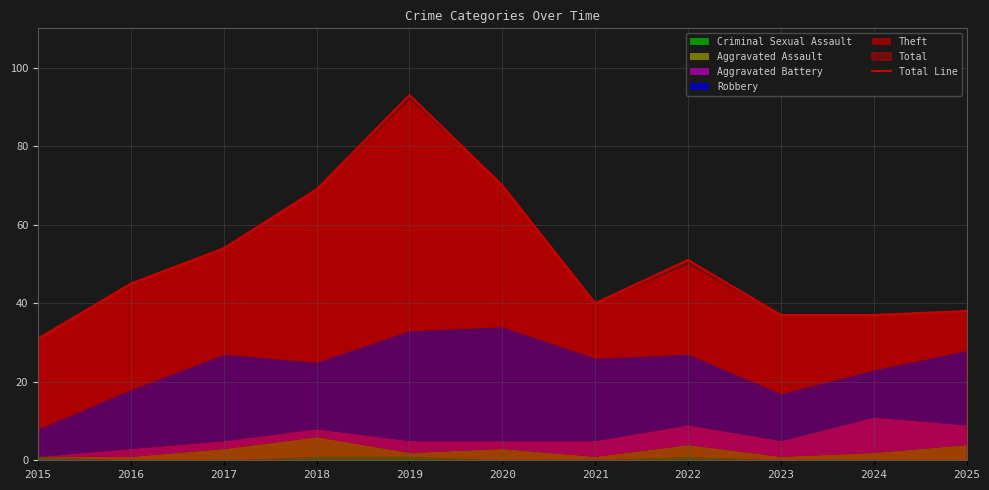

Approximately how many times larger is the value at 2022 compared to 2024?

1.4